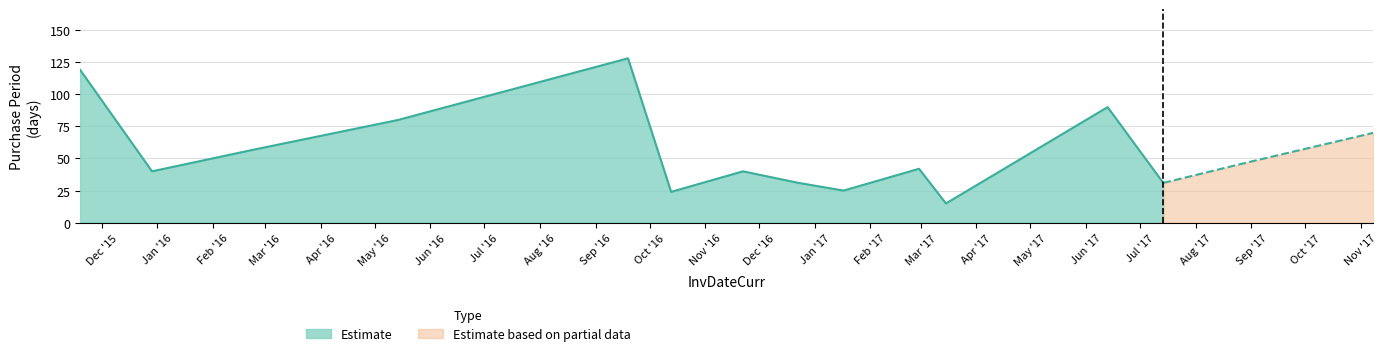

What is the difference between the values at 2017-02-28 and 2017-06-13?

48